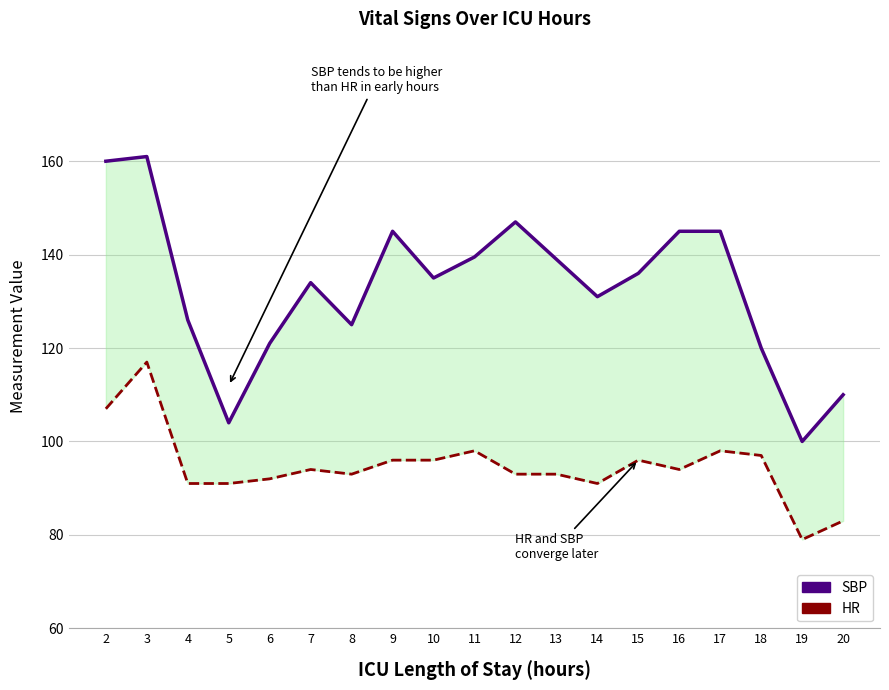

Is the value of HR at 14 greater than the value of SBP at 13?

No